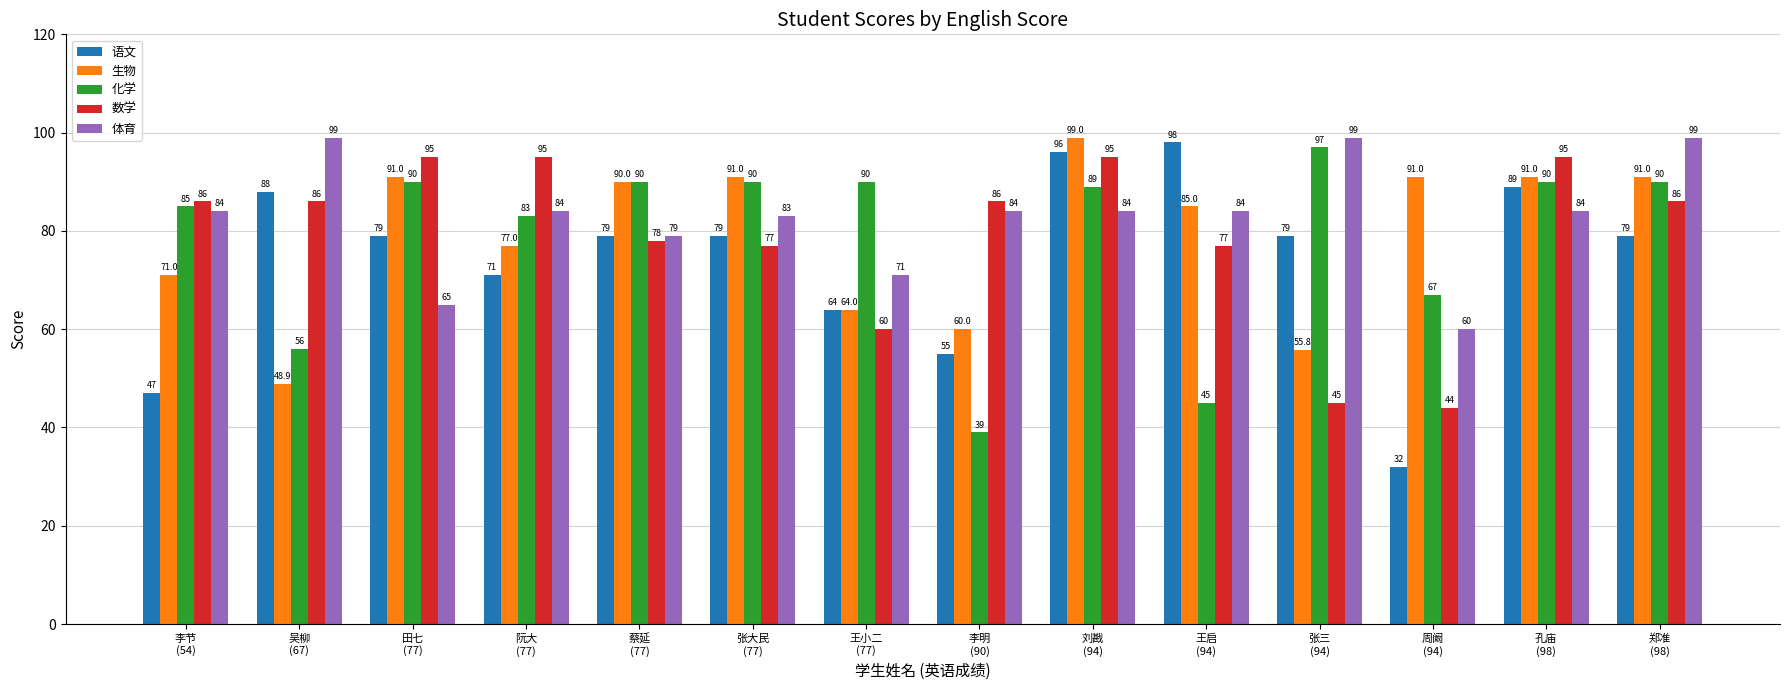

How many bars are there in total?

70